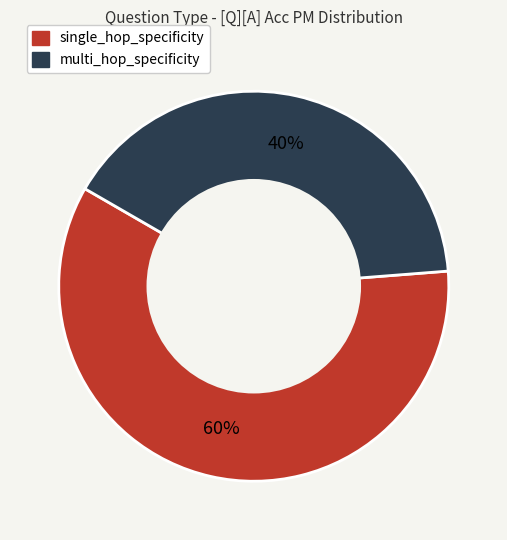

To the nearest percent, what portion does single_hop_specificity represent?

59%